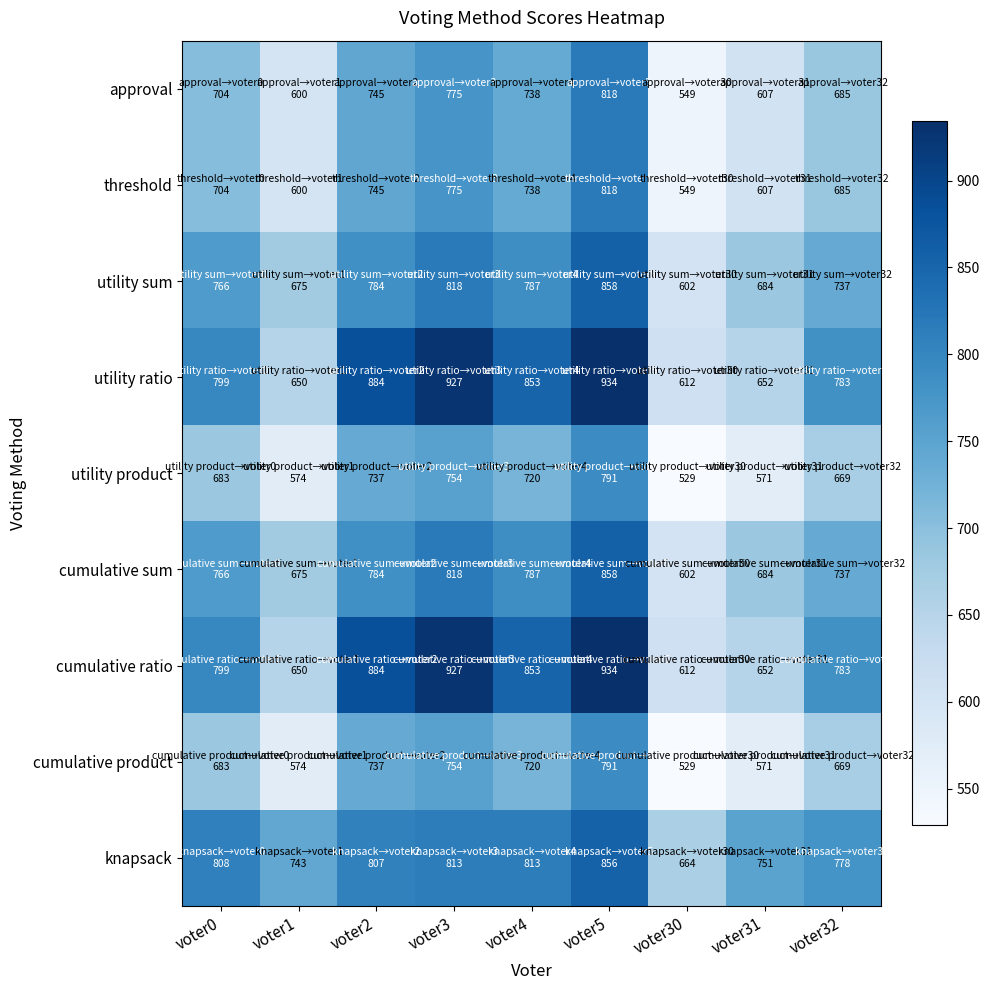

Rank the series at voter30 from lowest to highest value.

utility product, cumulative product, approval, threshold, utility sum, cumulative sum, utility ratio, cumulative ratio, knapsack